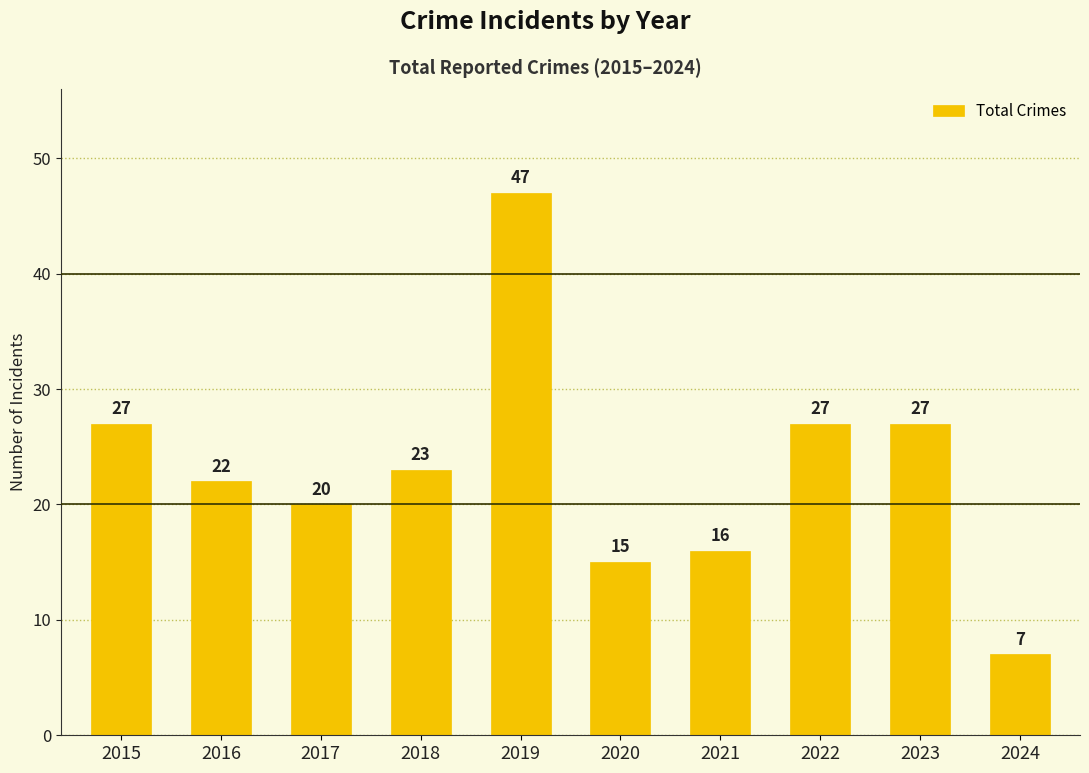

True or false: the data shows 31 at 2016.

False